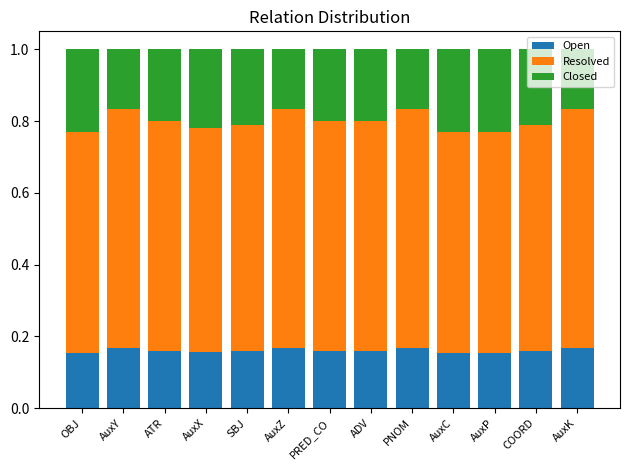

The Open series shows 0.2 at COORD. True or false?

True